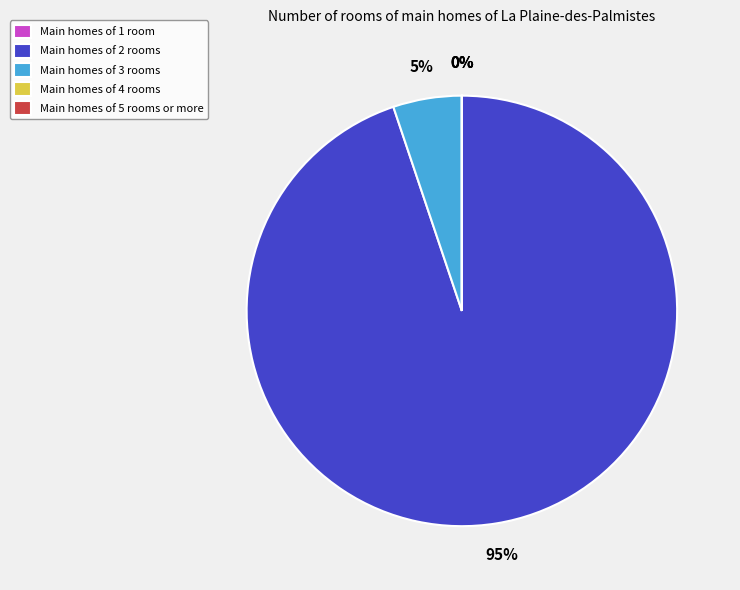

To the nearest percent, what is the difference between the largest and smallest slice percentages?

95%